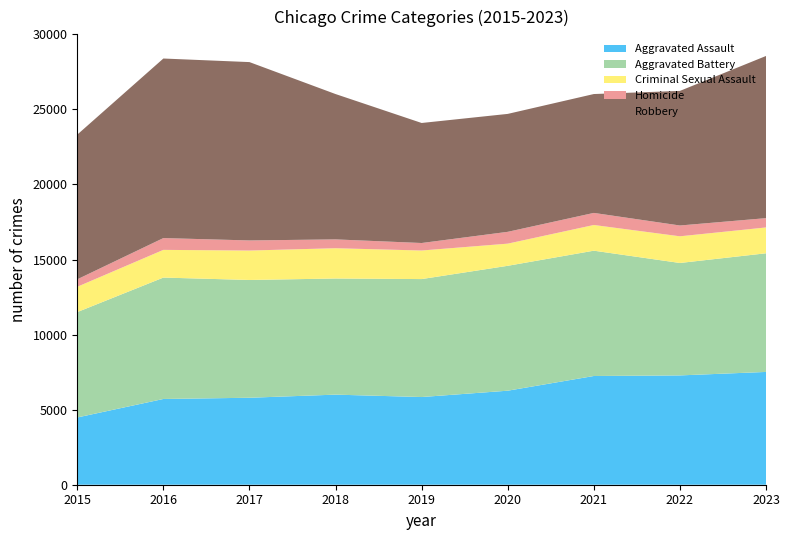

Reading left to right, what are all the values shown in this chart?

Aggravated Assault: 2015=4480	2016=5712	2017=5793	2018=6001	2019=5841	2020=6263	2021=7242	2022=7281	2023=7513
Aggravated Battery: 2015=7019	2016=8086	2017=7845	2018=7735	2019=7857	2020=8319	2021=8347	2022=7489	2023=7903
Criminal Sexual Assault: 2015=1687	2016=1845	2017=1961	2018=2017	2019=1903	2020=1476	2021=1712	2022=1777	2023=1721
Homicide: 2015=496	2016=786	2017=672	2018=588	2019=499	2020=787	2021=804	2022=720	2023=619
Robbery: 2015=9638	2016=11960	2017=11880	2018=9681	2019=7995	2020=7855	2021=7918	2022=8965	2023=10802